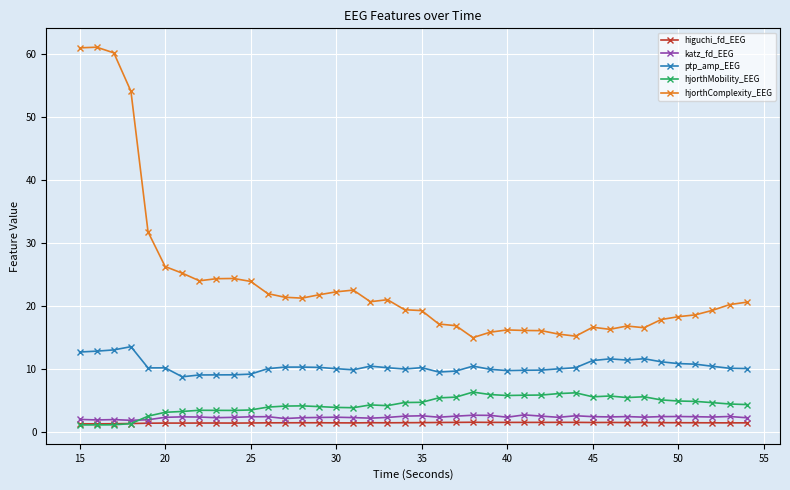

Which series has the widest spread of values?

hjorthComplexity_EEG